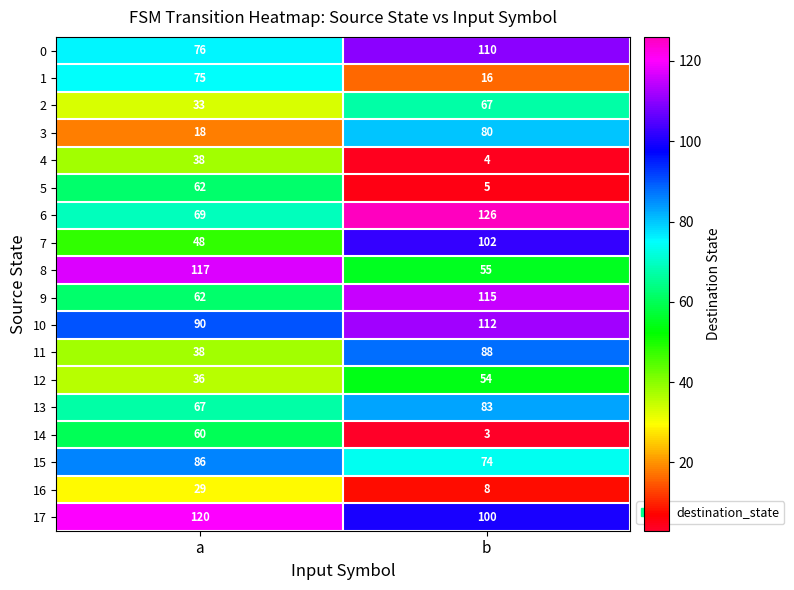

True or false: 3 has a value of 80 at b.

True